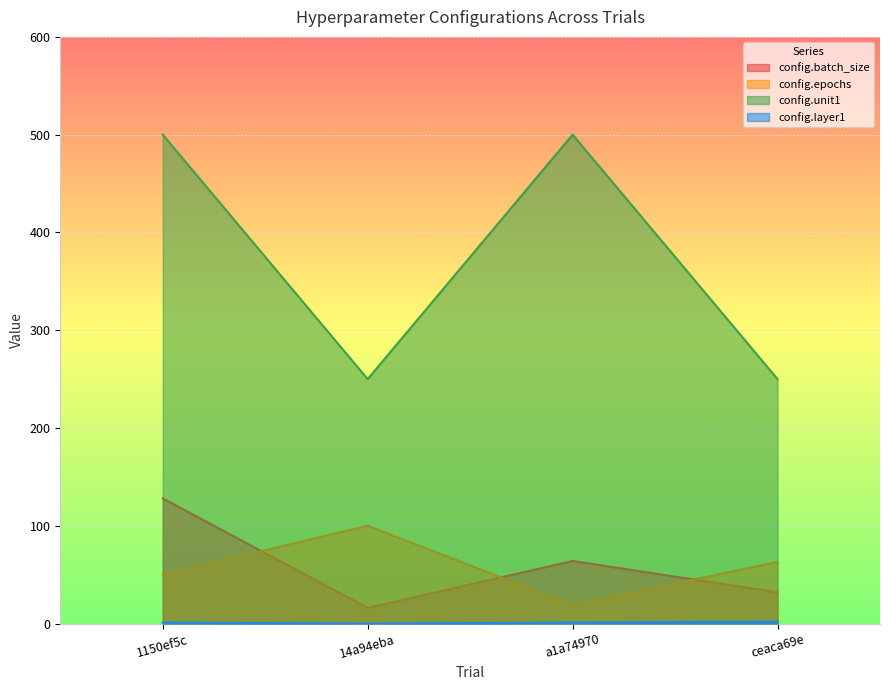

What is the difference between the maximum and minimum values in the config.layer1 series?

2